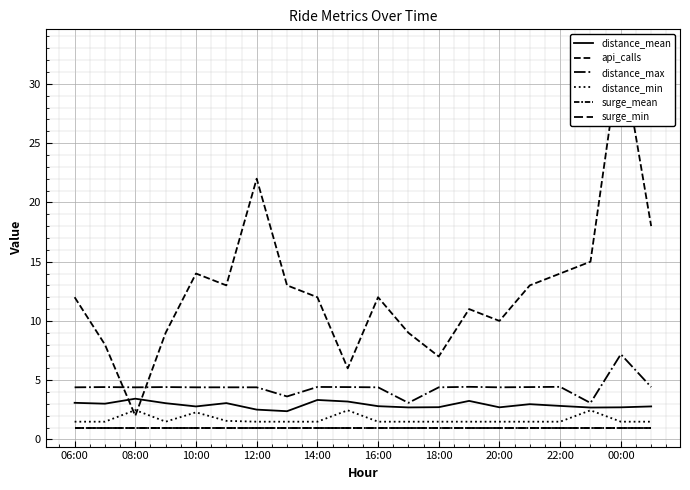

True or false: distance_max and distance_mean intersect in this chart.

False